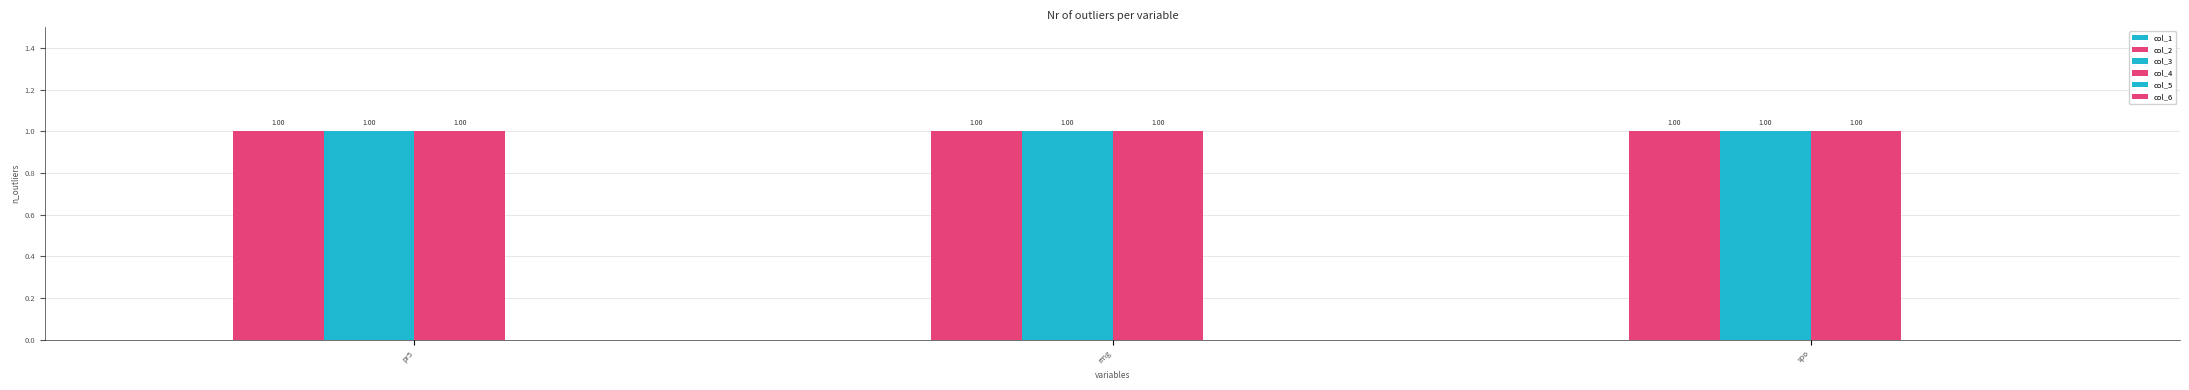

True or false: col_5 has a value of 0 at rmg.

True